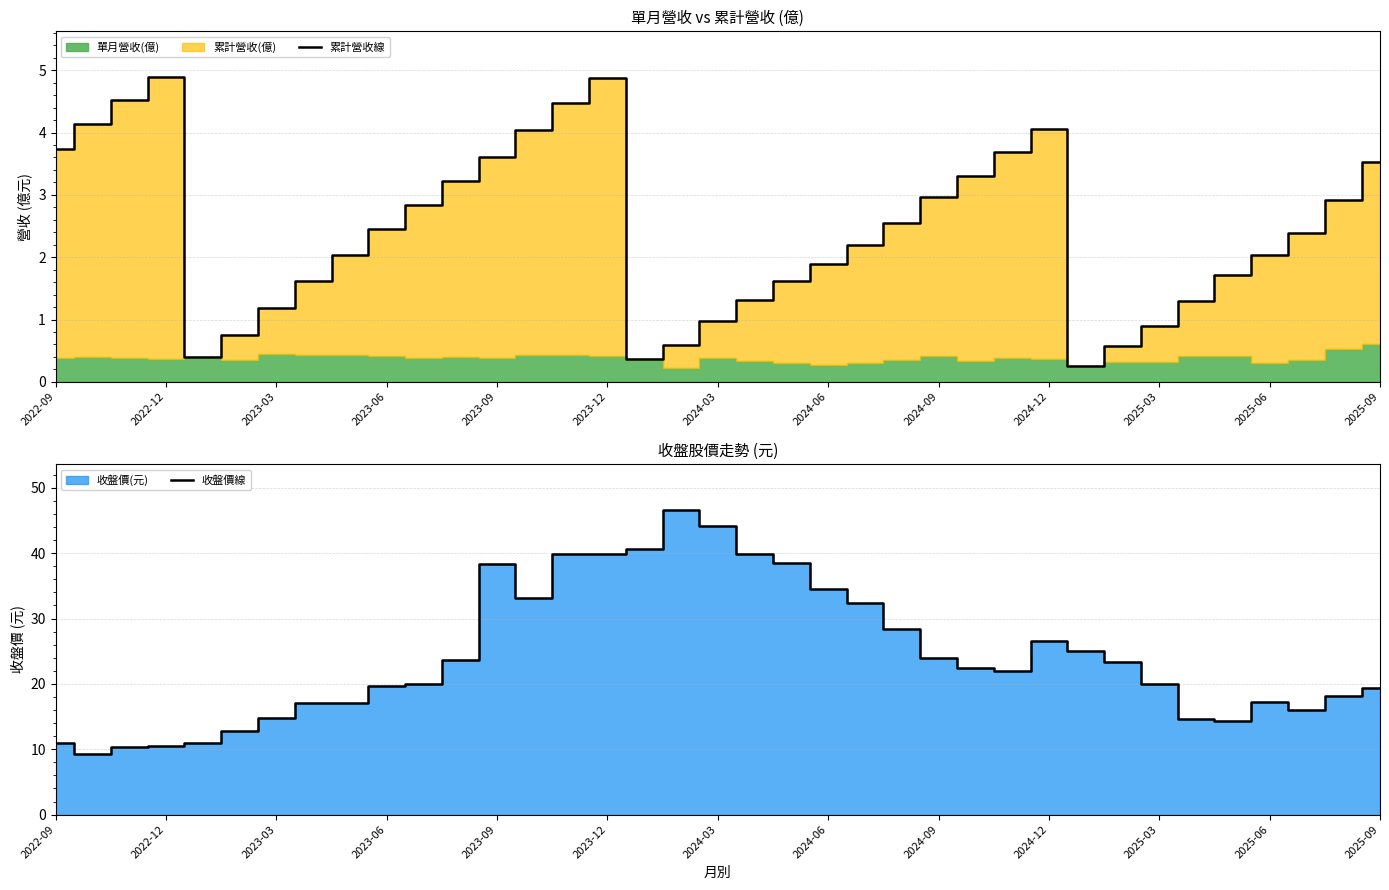

What is the minimum value for 累計營收線?

0.3